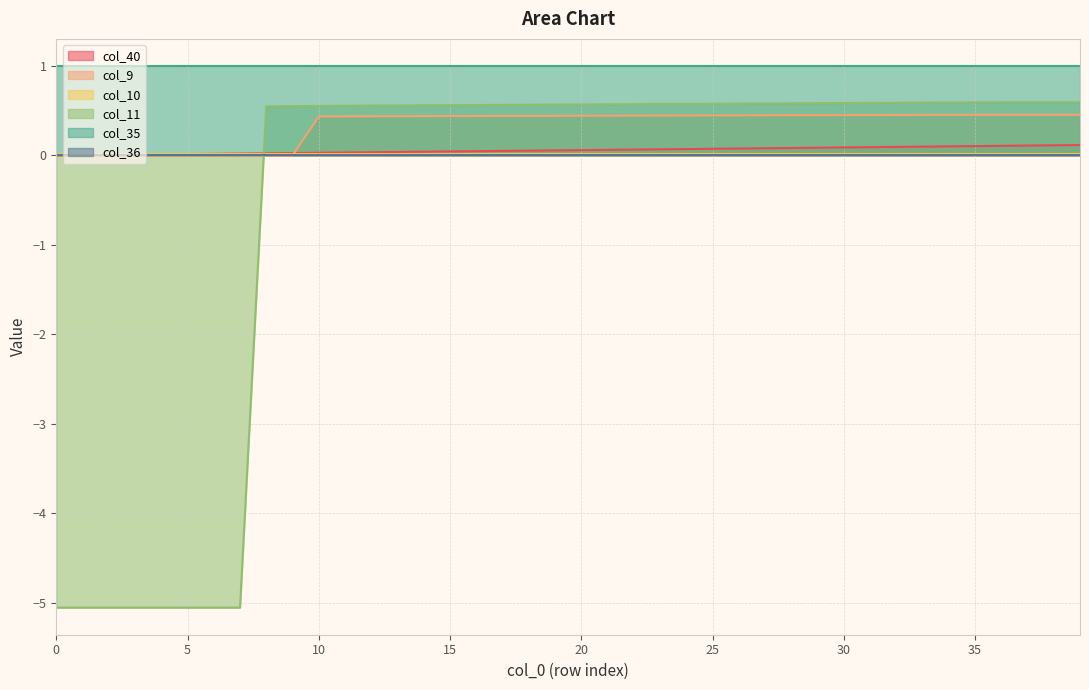

The value of col_9 at 4 is -0.3. True or false?

False